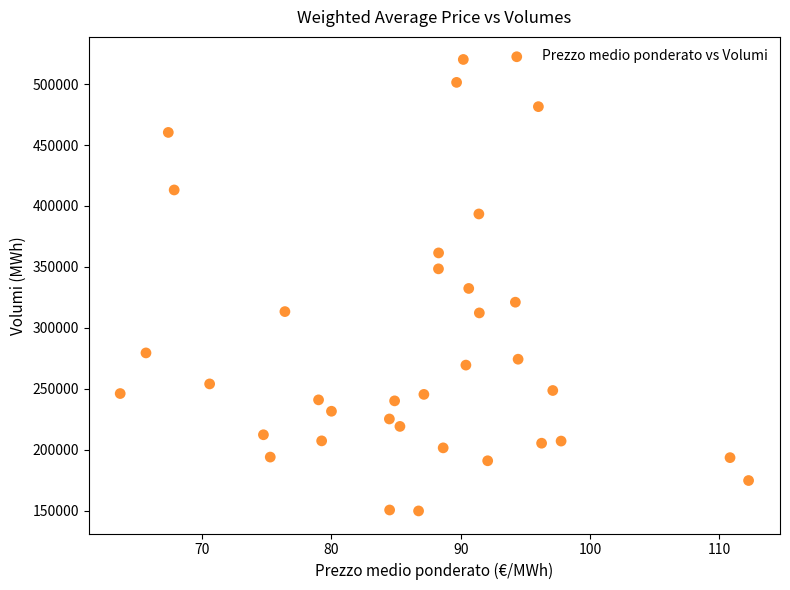

What is the range of Y values (max minus min)?

370224